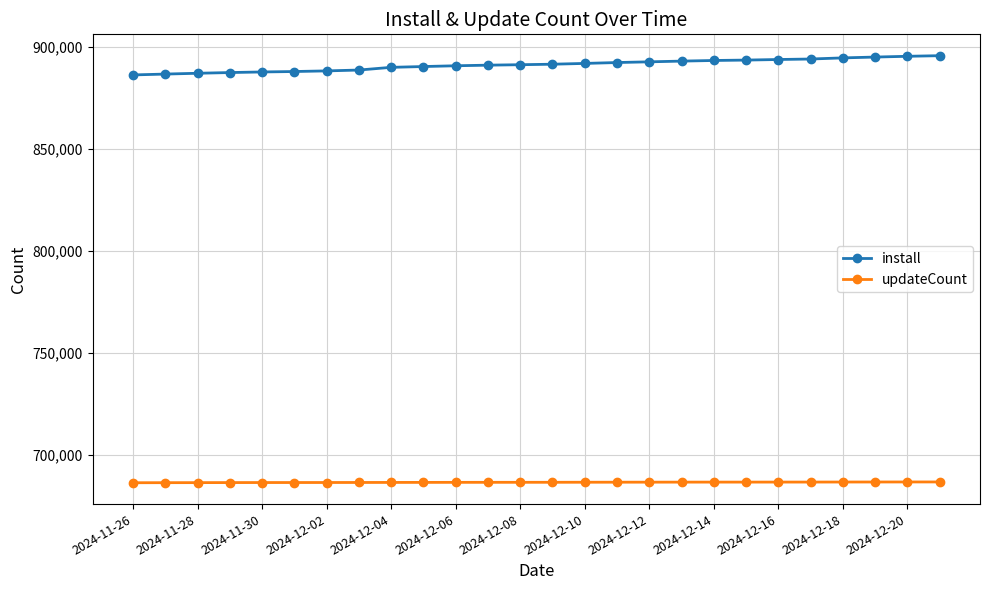

What is the difference between the maximum and second lowest values in the install series?

9017